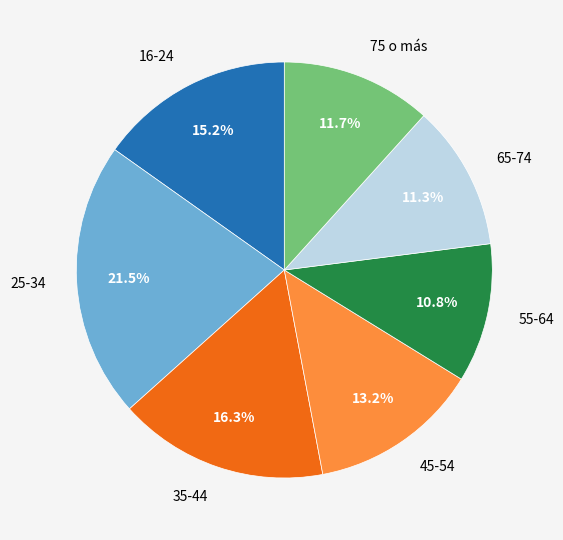

Combined, do 25-34 and 65-74 account for over 50%?

No